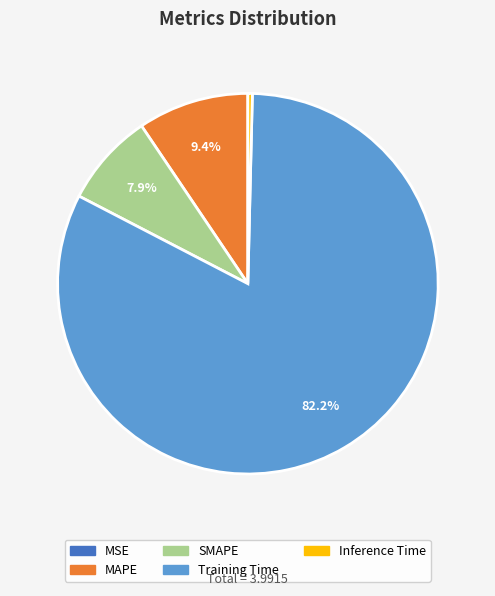

Is it true that MAPE is 9% of the pie?

True